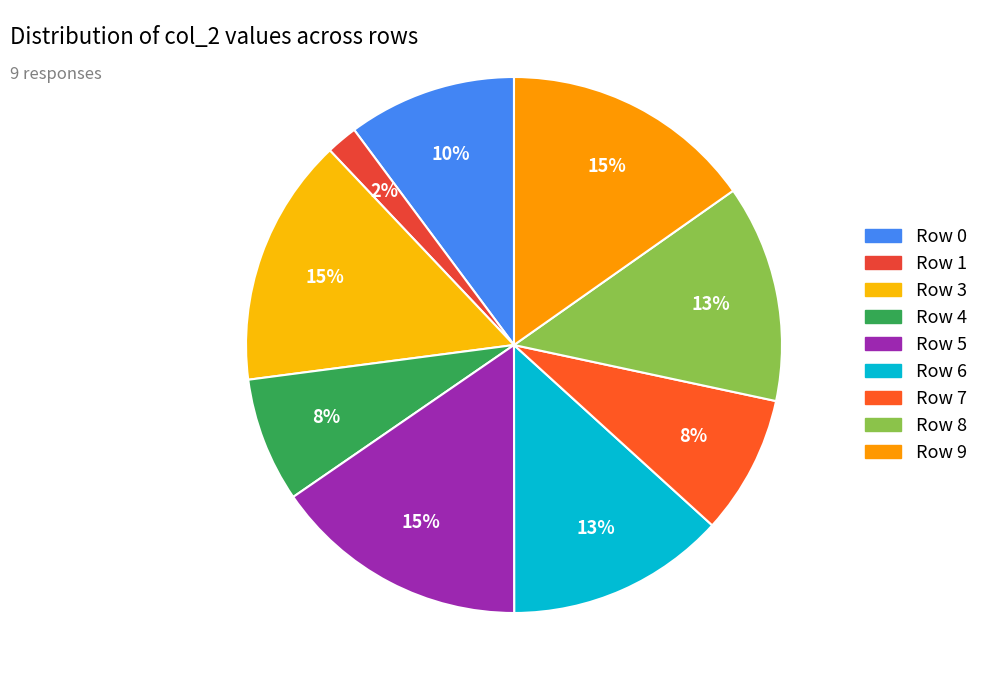

Does any single category account for the majority?

No